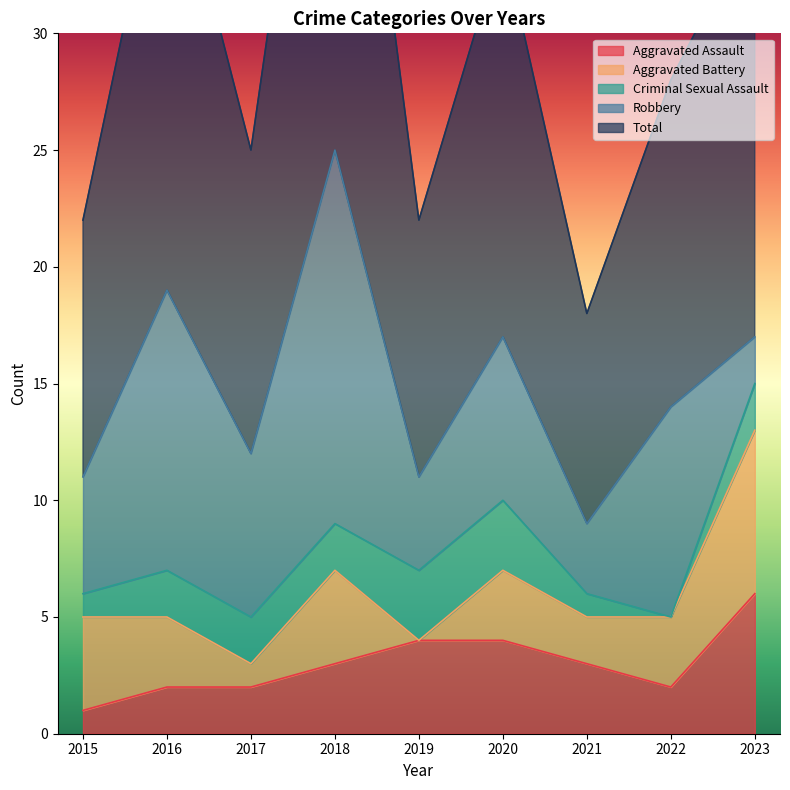

Rank the categories by Aggravated Assault value from lowest to highest.

2015, 2016, 2017, 2022, 2018, 2021, 2019, 2020, 2023